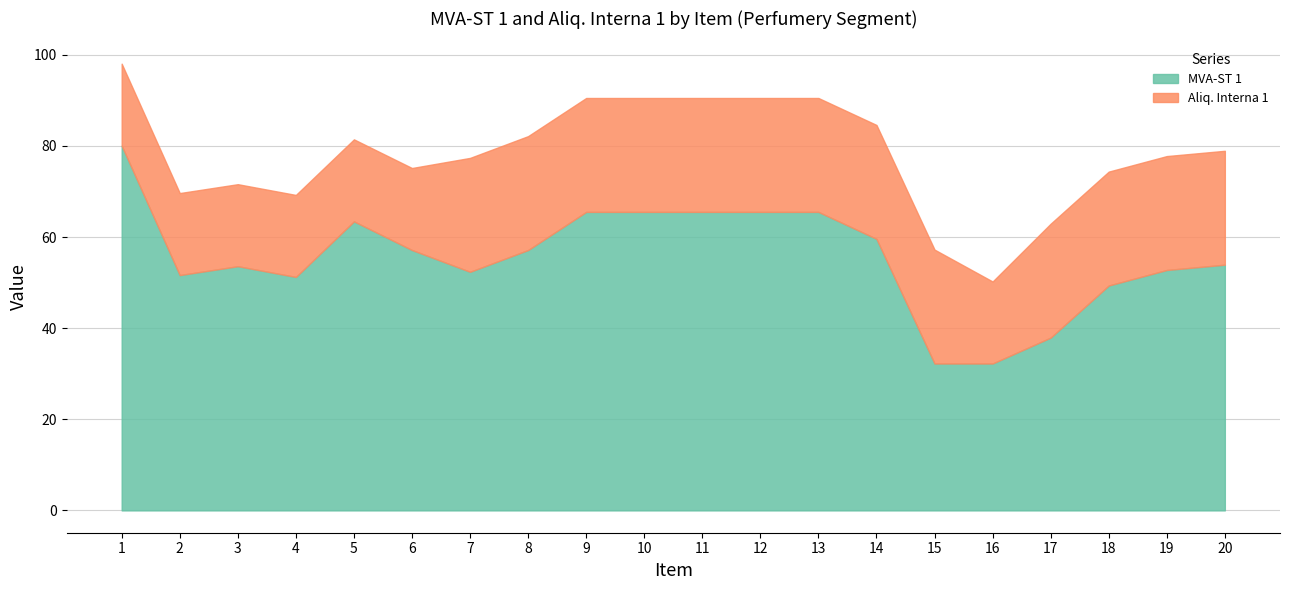

What is the value of the MVA-ST 1 point at the 1st from the left?

80.0